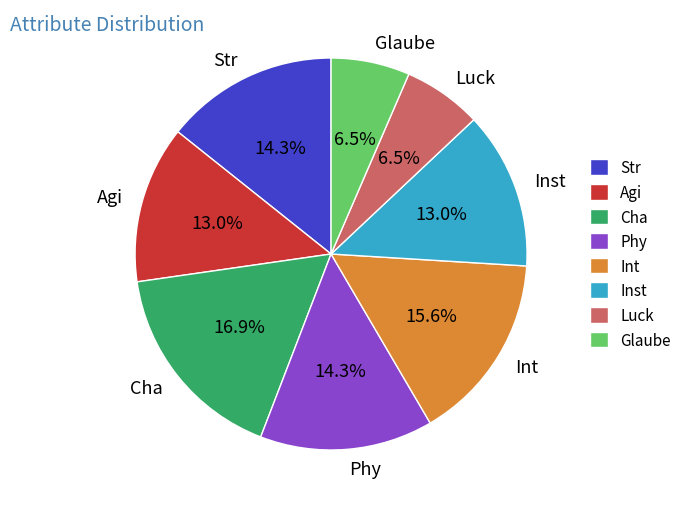

Which slice is the largest?

Cha